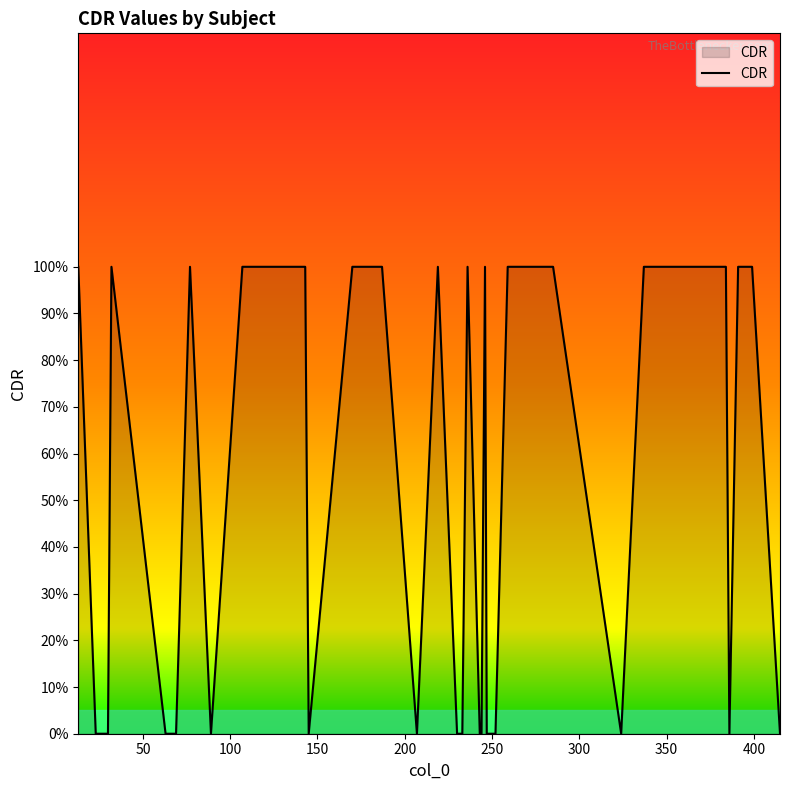

What is the sum of all values?

21